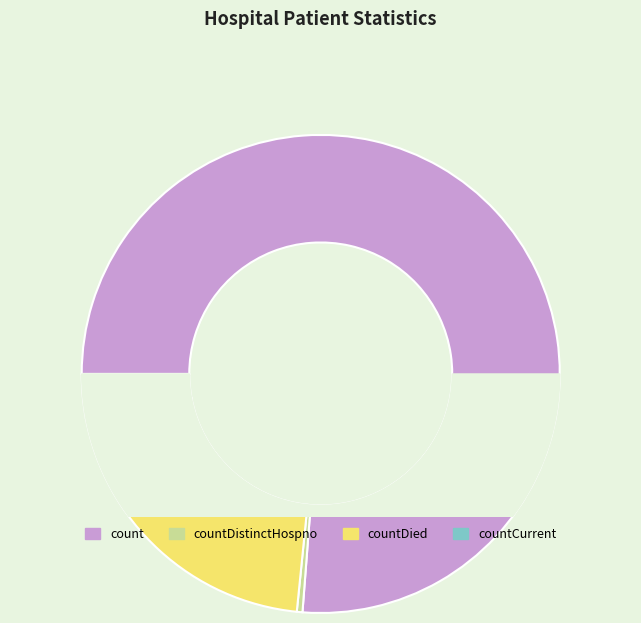

Is the sum of countDistinctHospno and count greater than half?

Yes